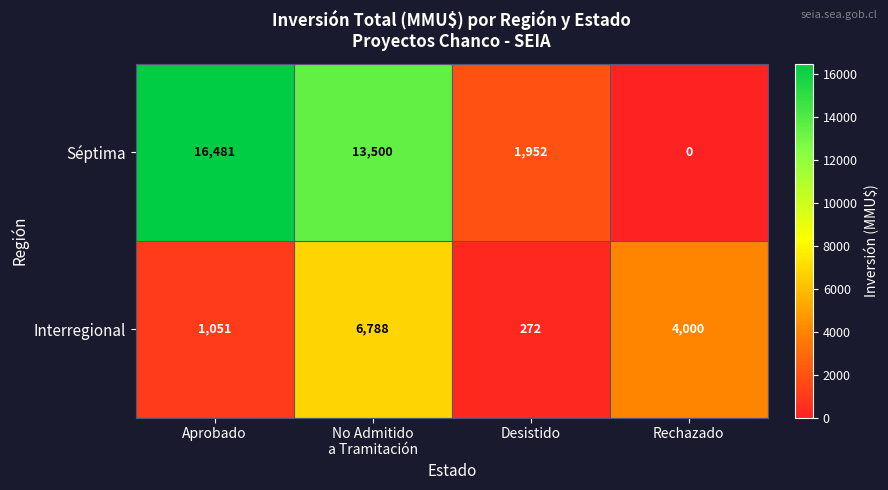

Which series has the widest spread of values?

Séptima